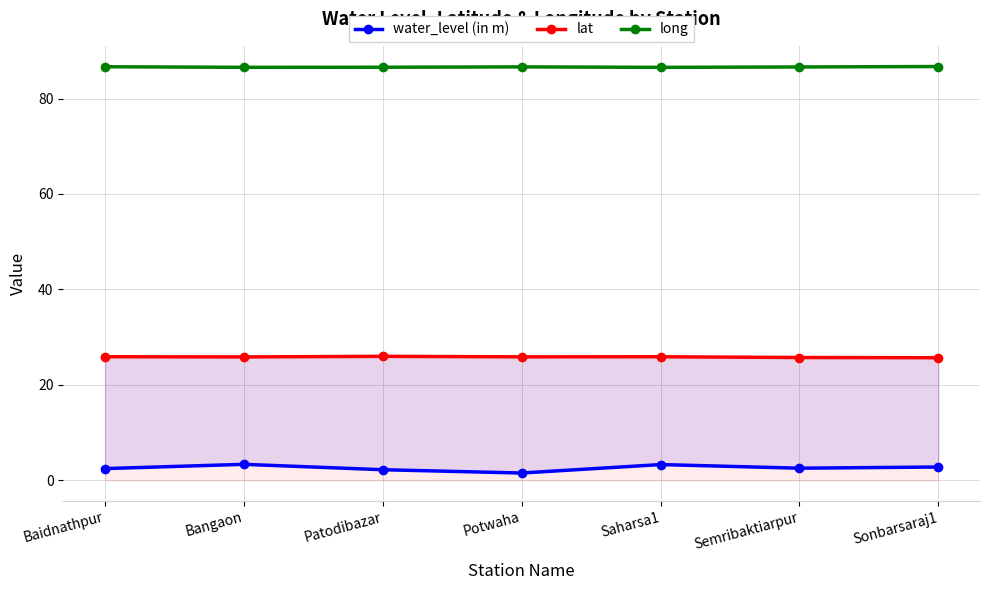

How many lines are shown in the chart?

3